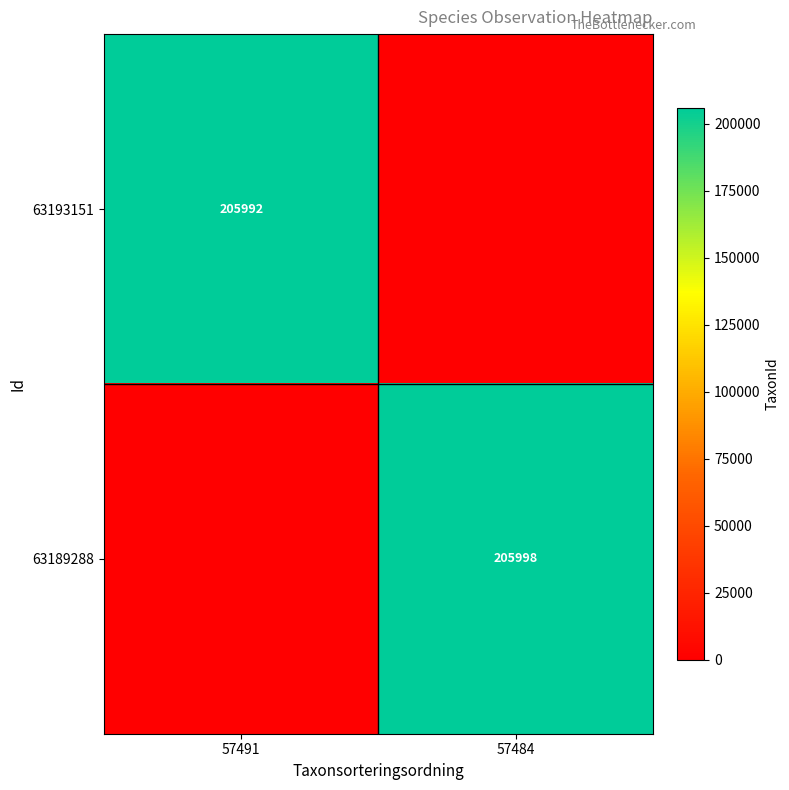

What is the difference between the maximum and minimum values in the 63193151 series?

205992